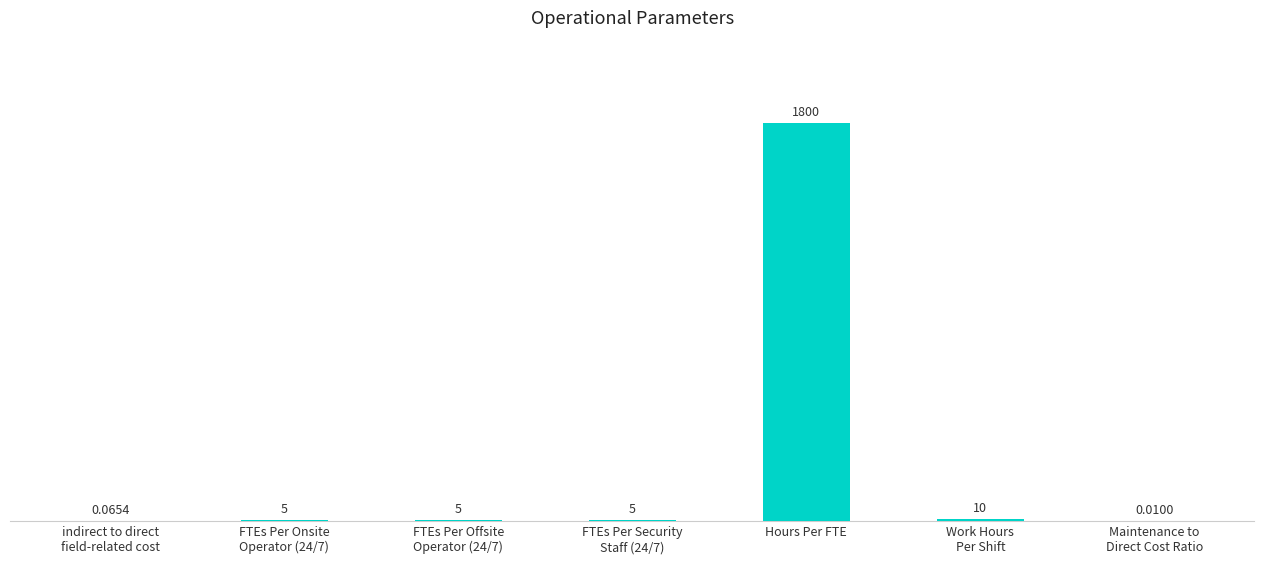

Between Maintenance to
Direct Cost Ratio and FTEs Per Onsite
Operator (24/7), which is larger?

FTEs Per Onsite
Operator (24/7)